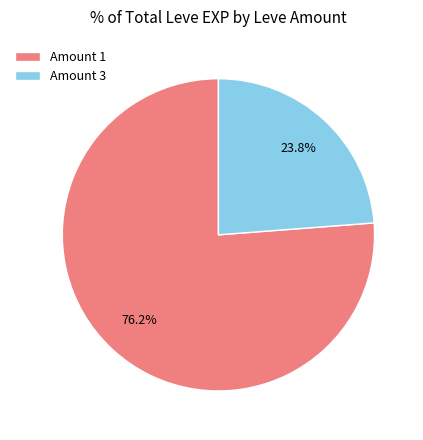

Rank the categories by value from lowest to highest.

Amount 3, Amount 1